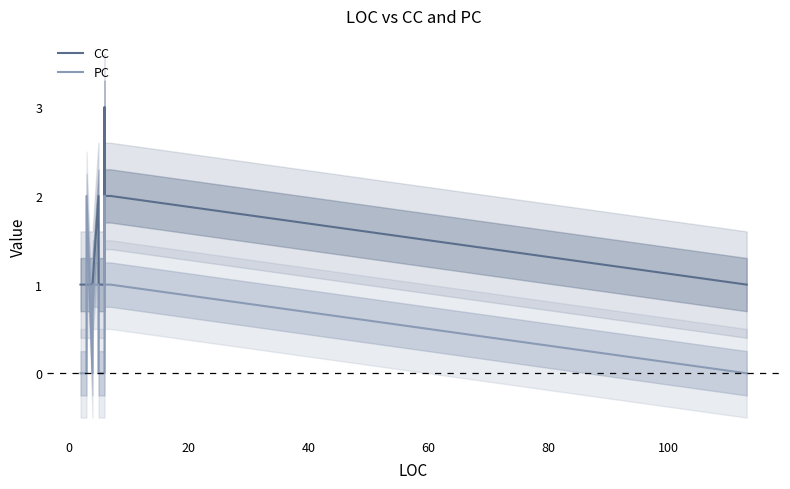

True or false: CC and PC cross at least once.

True